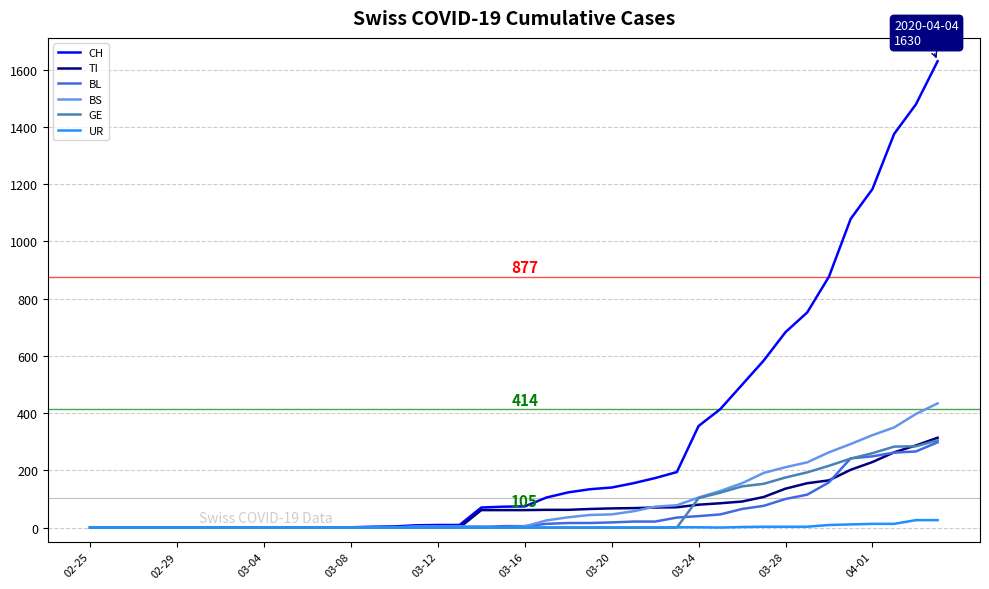

Which series has the largest total across all categories?

CH